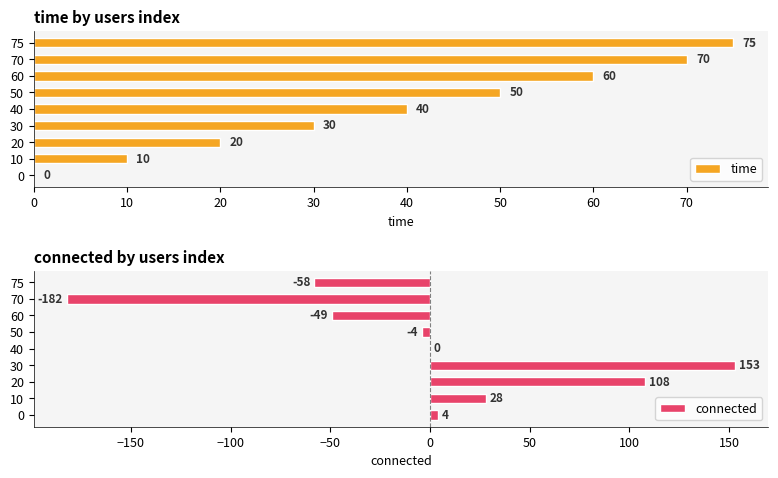

List the series in order of their overall mean, lowest first.

connected, time